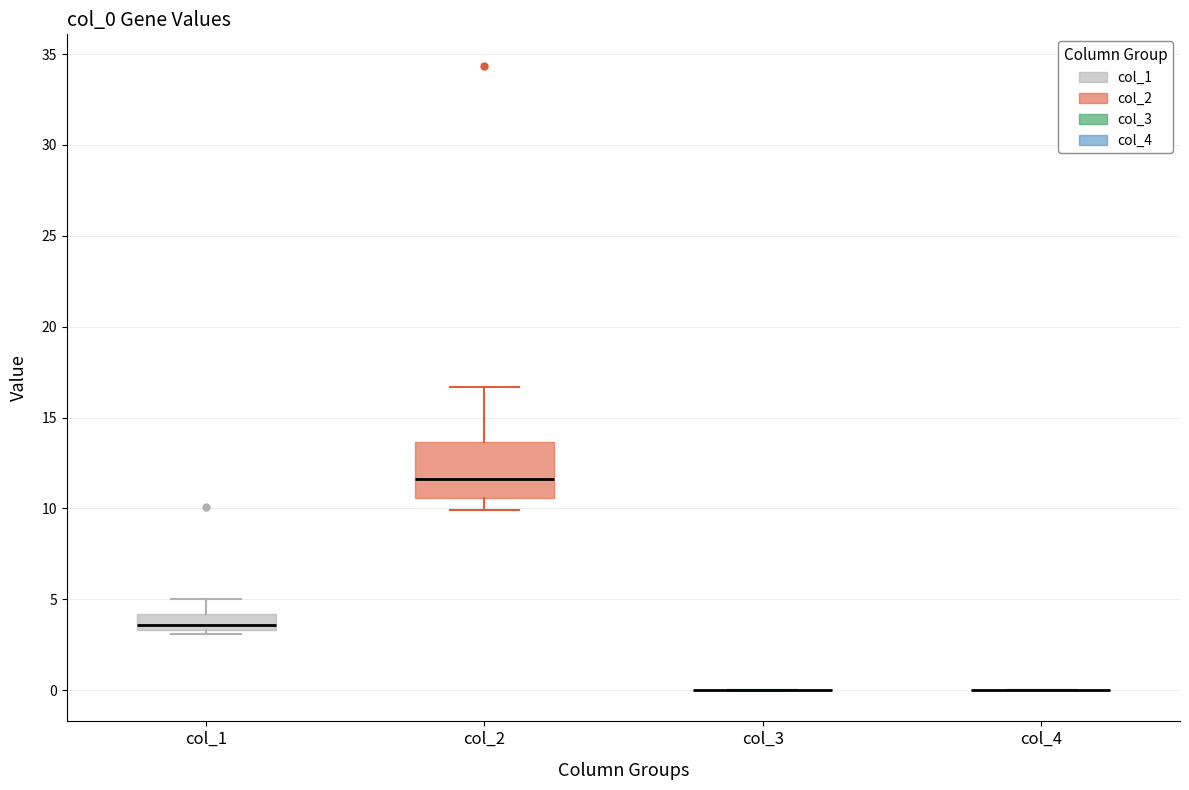

Reading left to right, transcribe this box plot: for each box, give where its median line is, the range the box spans, and where its two whiskers end, as read against the y-axis. The values are not printed on the chart, so give them approximately, as read against the axis.

col_1: median 3.5 (just above the box's lower edge), box 3.5 to 4.0, whiskers 3.0 to 5.0
col_2: median 11.5, box 10.5 to 13.5, whiskers 10.0 to 16.5
col_3: box collapsed to a line at 0.0, whiskers 0.0 to 0.0
col_4: box collapsed to a line at 0.0, whiskers 0.0 to 0.0